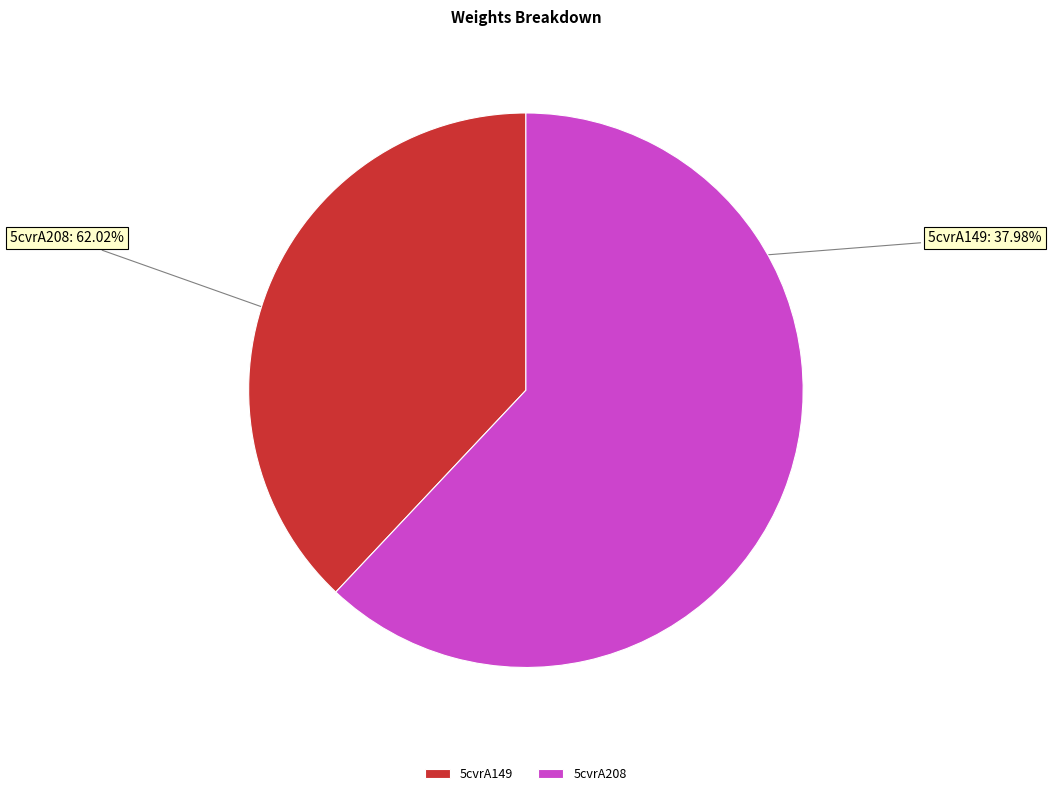

Which slice is the smallest?

5cvrA149